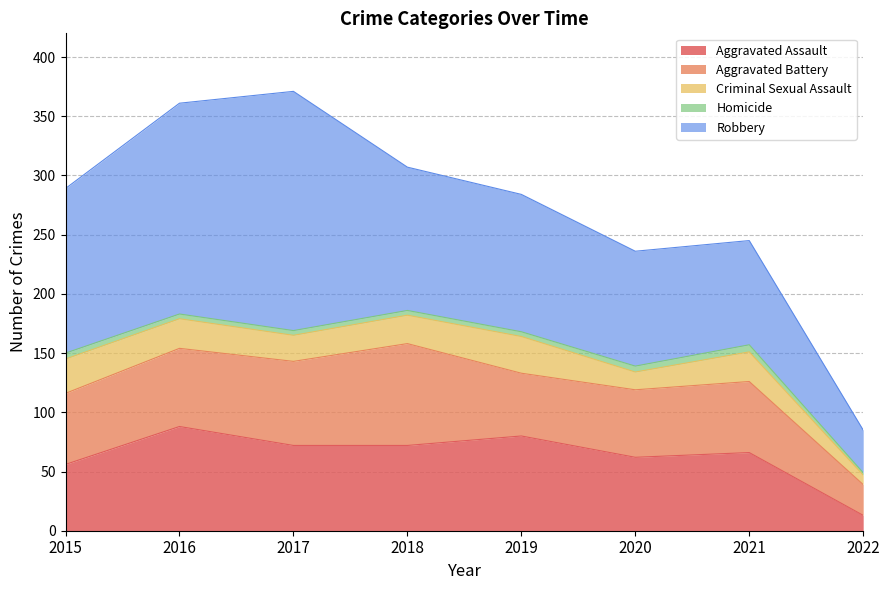

True or false: Aggravated Assault and Robbery intersect in this chart.

False